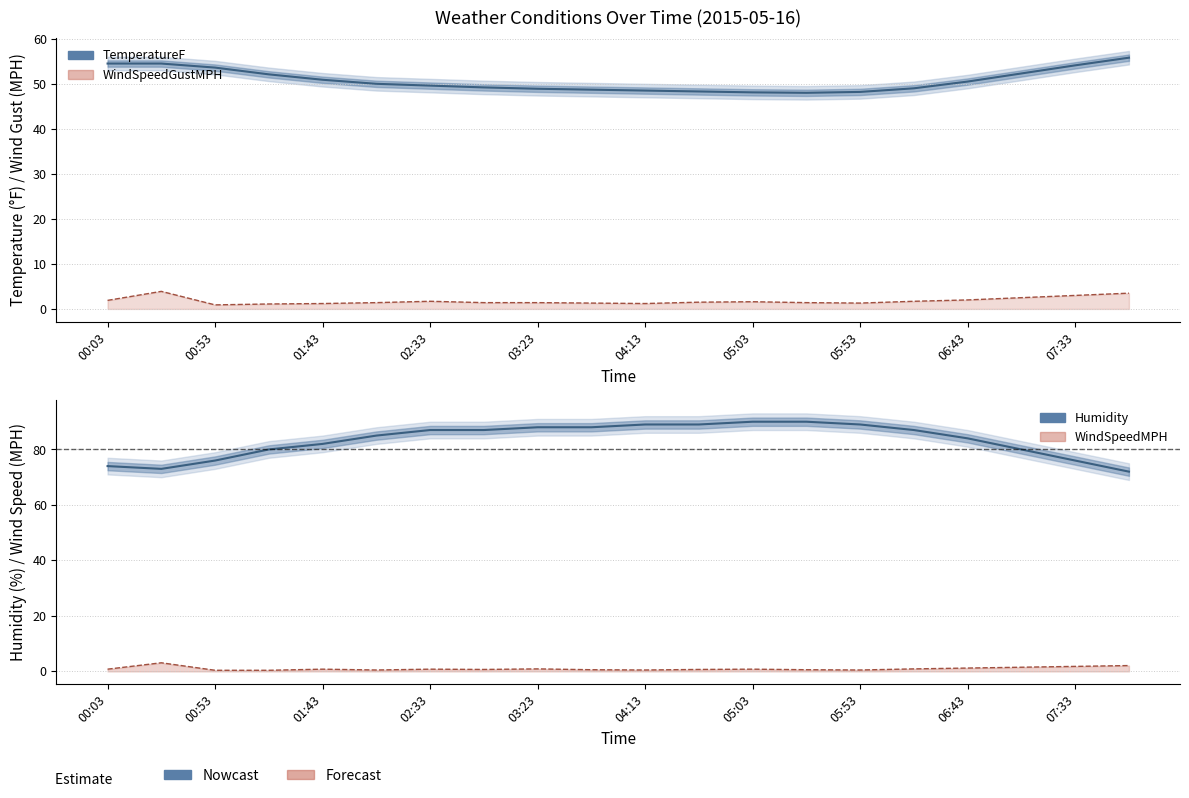

Is it true that the value at 11 is 48.3?

True